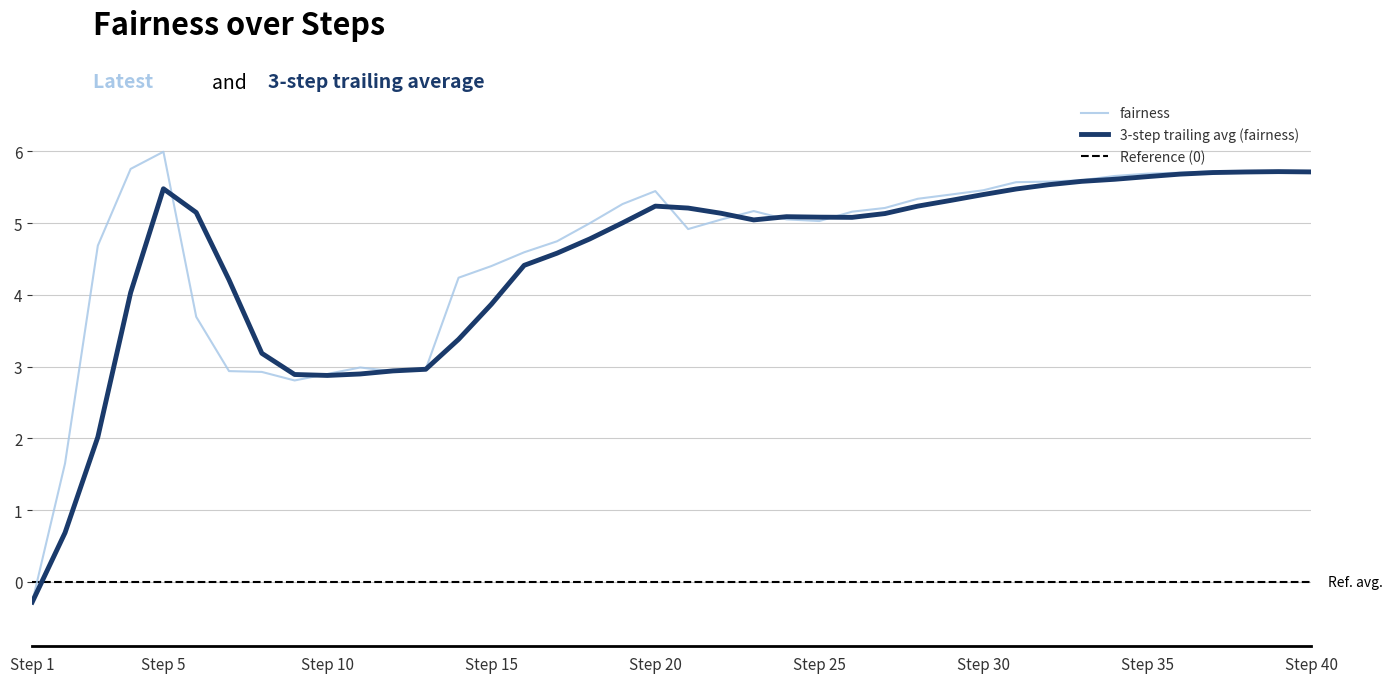

How many data points does each series have?

40